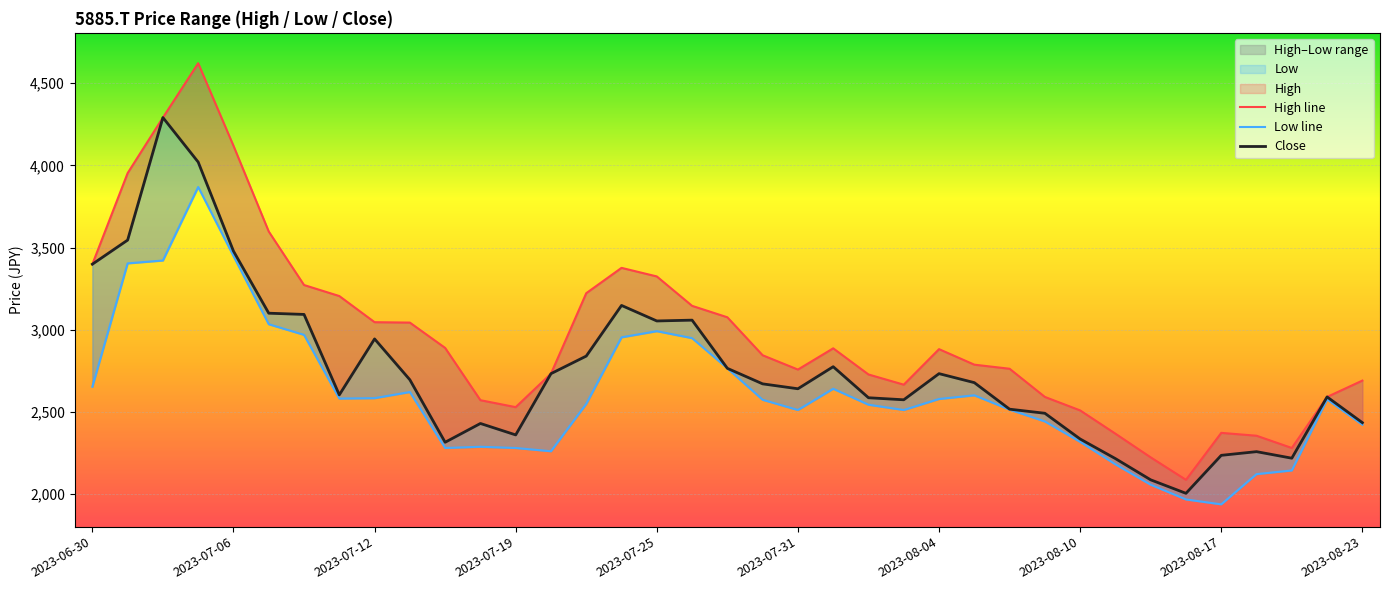

What is the value of the High line point at the 33rd from the left?

2373.0